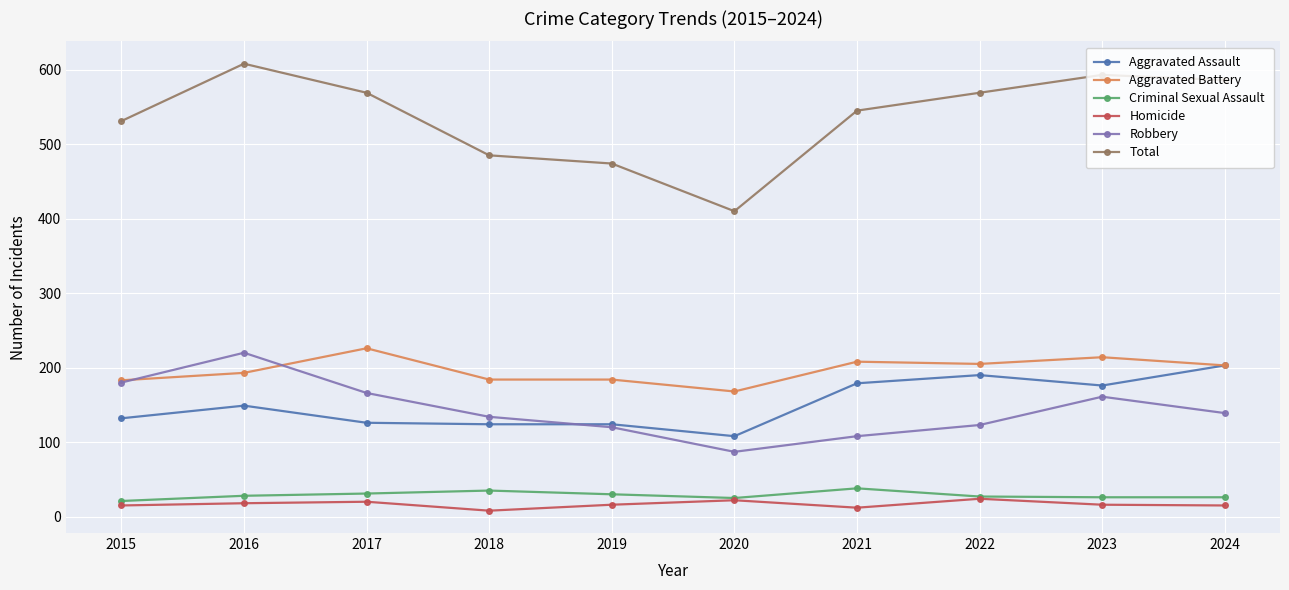

At how many categories does at least one series exceed 155?

10